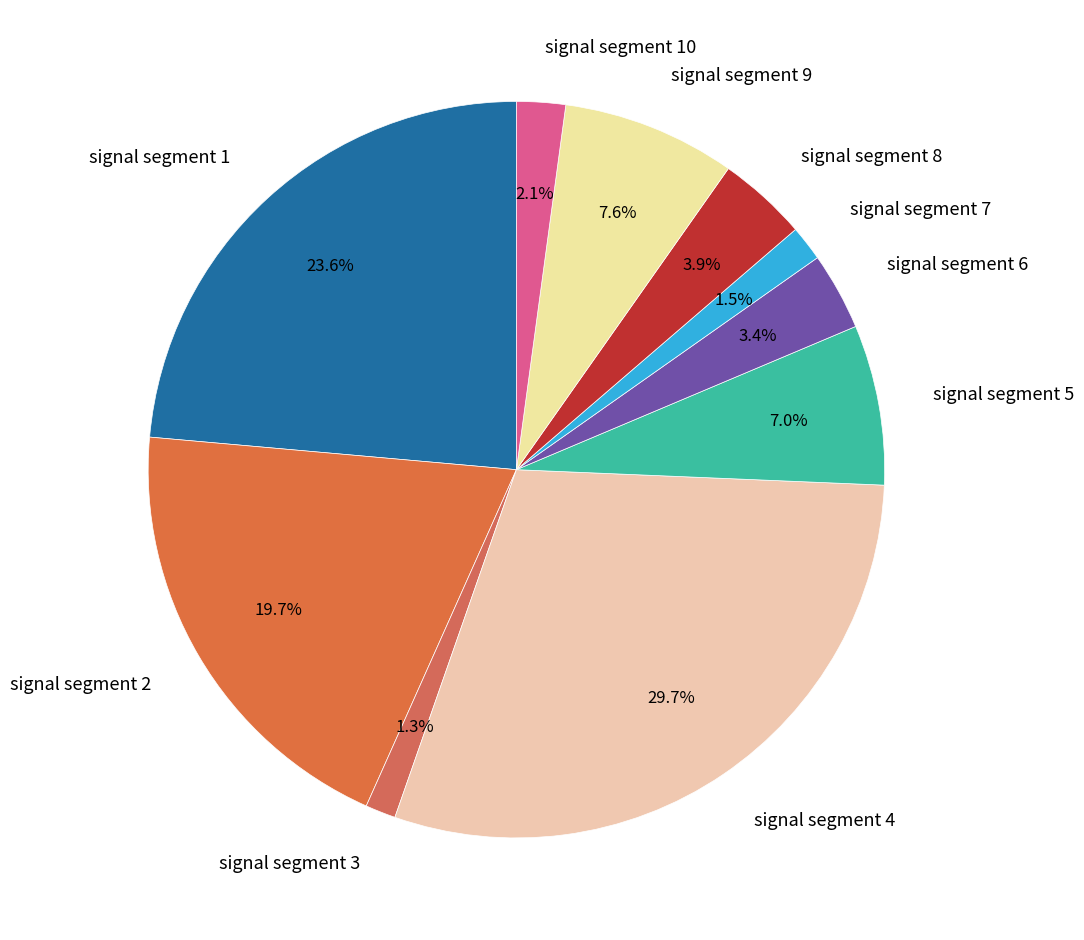

Is the sum of signal segment 6 and signal segment 5 greater than half?

No